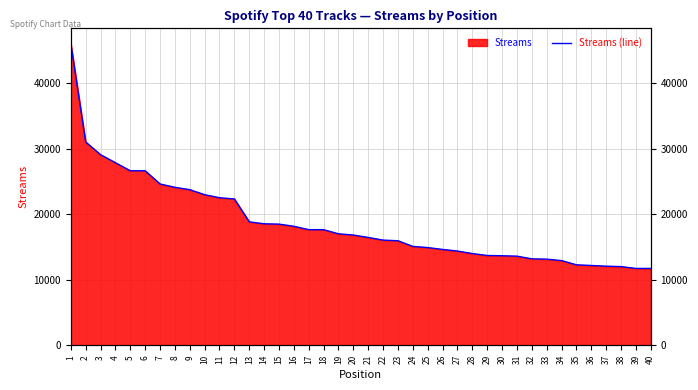

True or false: the data shows 7111 at 39.

False